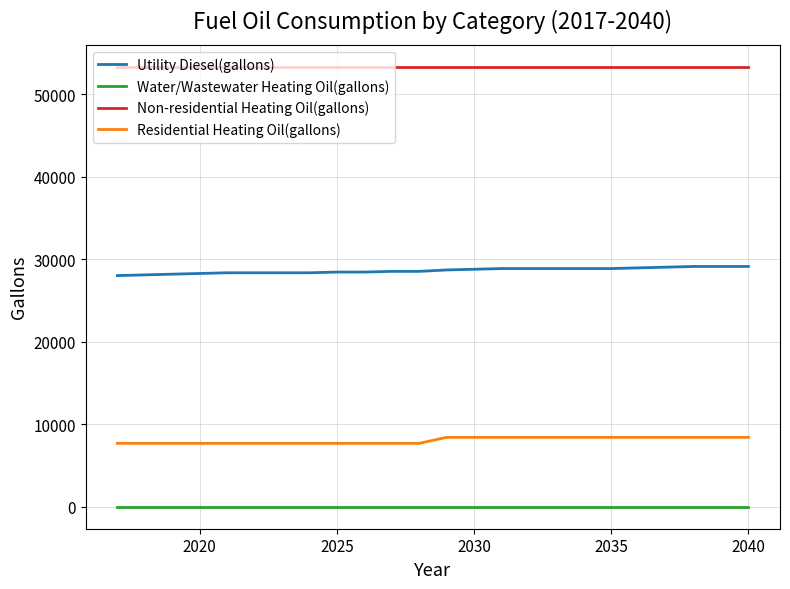

How many lines are shown in the chart?

4